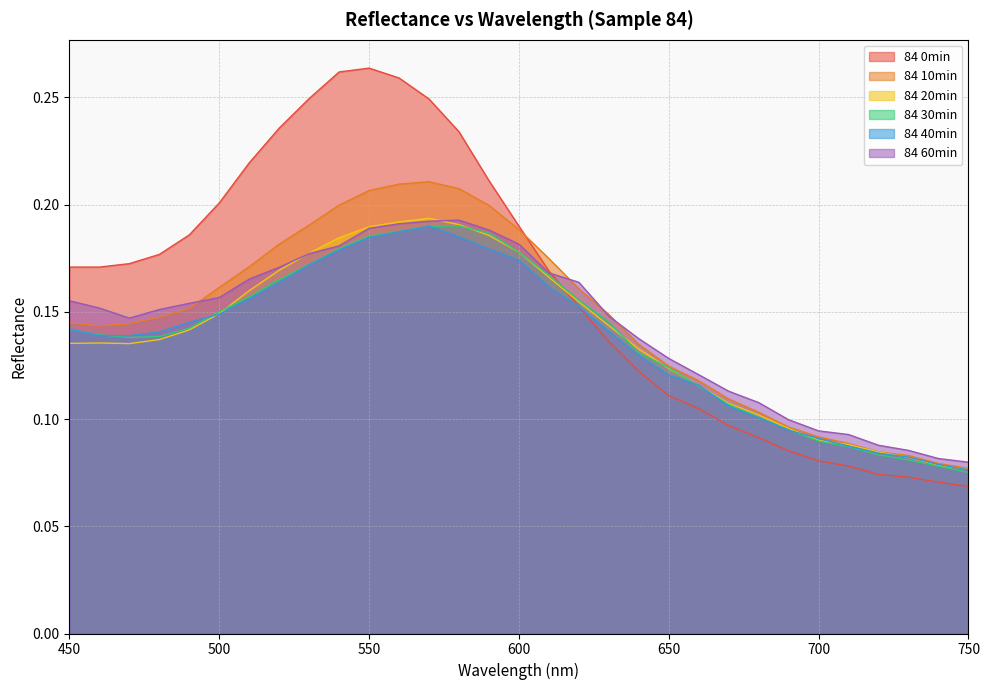

Which has a higher value, 530 or 690?

530